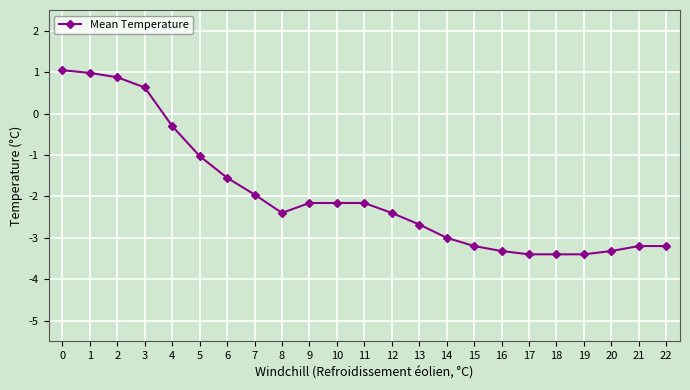

What is the smallest value displayed?

-3.4